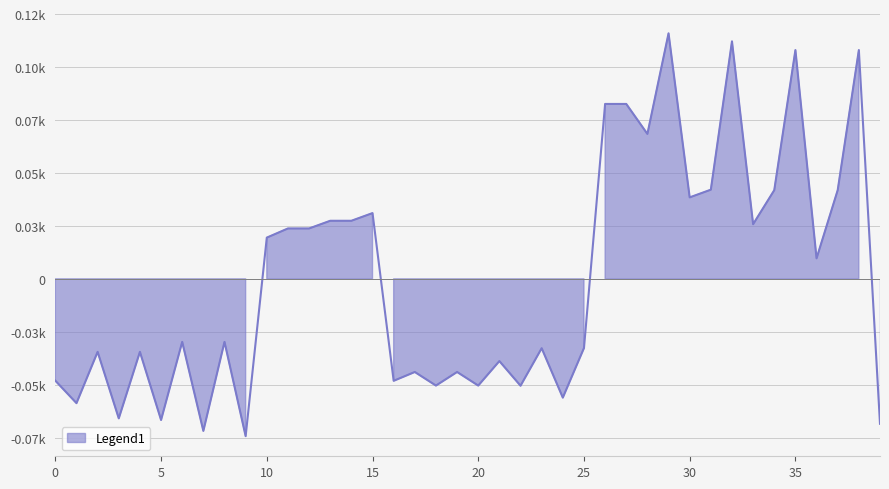

How many data points are less than -29?

21